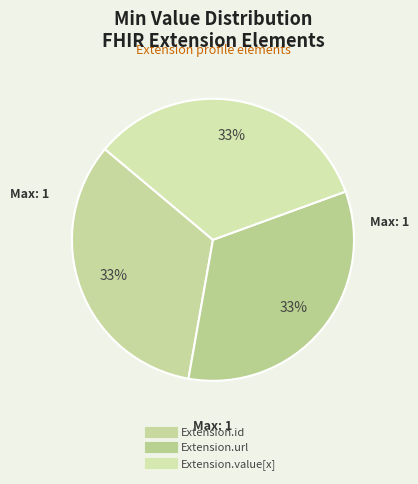

Which slice is the largest?

Extension.url